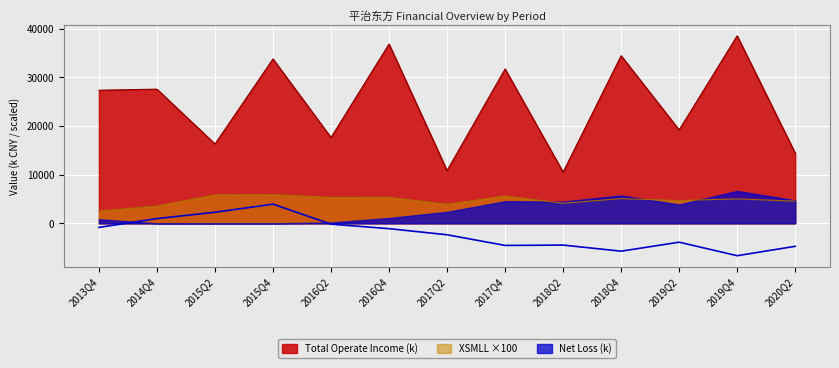

What is the sum of all Parent Net Profit values?

-27242.4